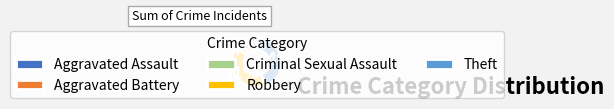

Does Criminal Sexual Assault represent more than half of the total?

No